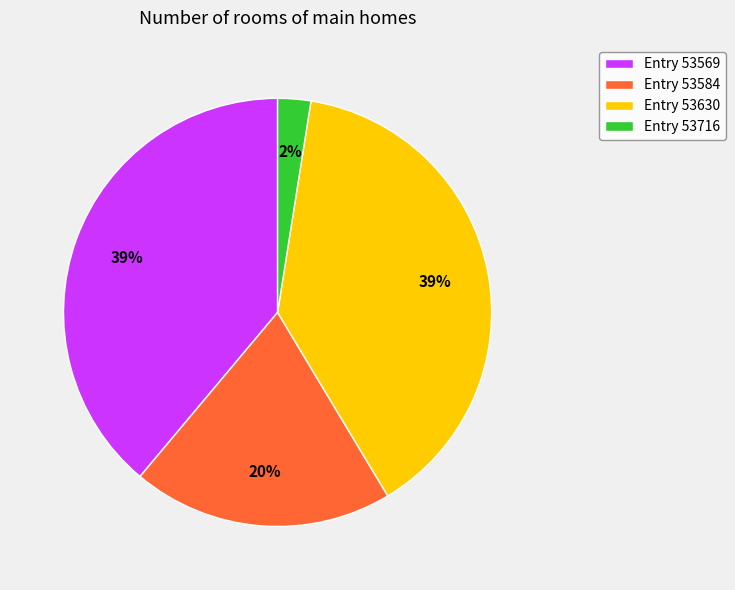

To the nearest percent, what is the combined percentage of Entry 53584 and Entry 53569?

59%